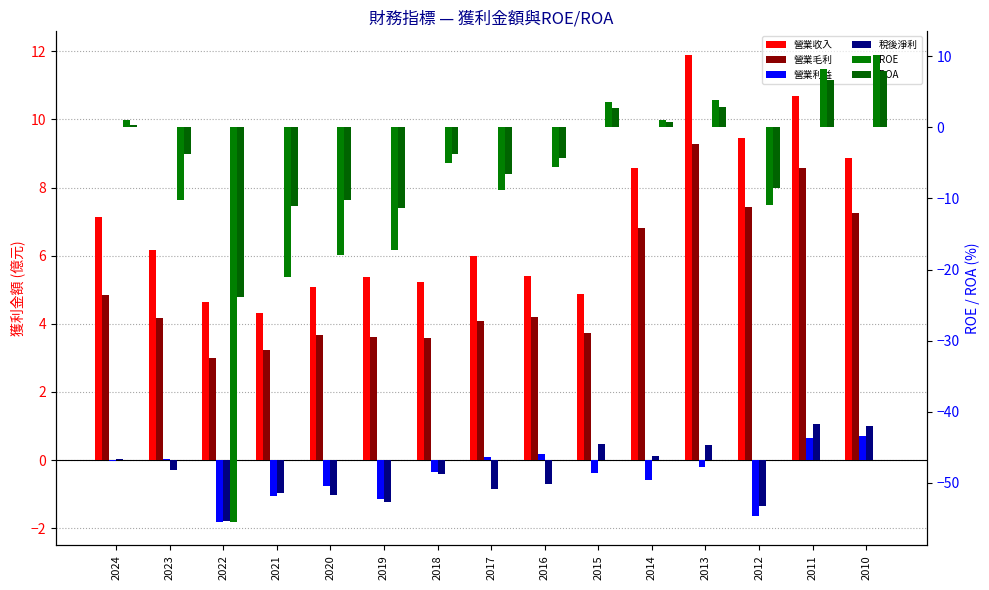

Which category has the highest value in the ROE series?

2010